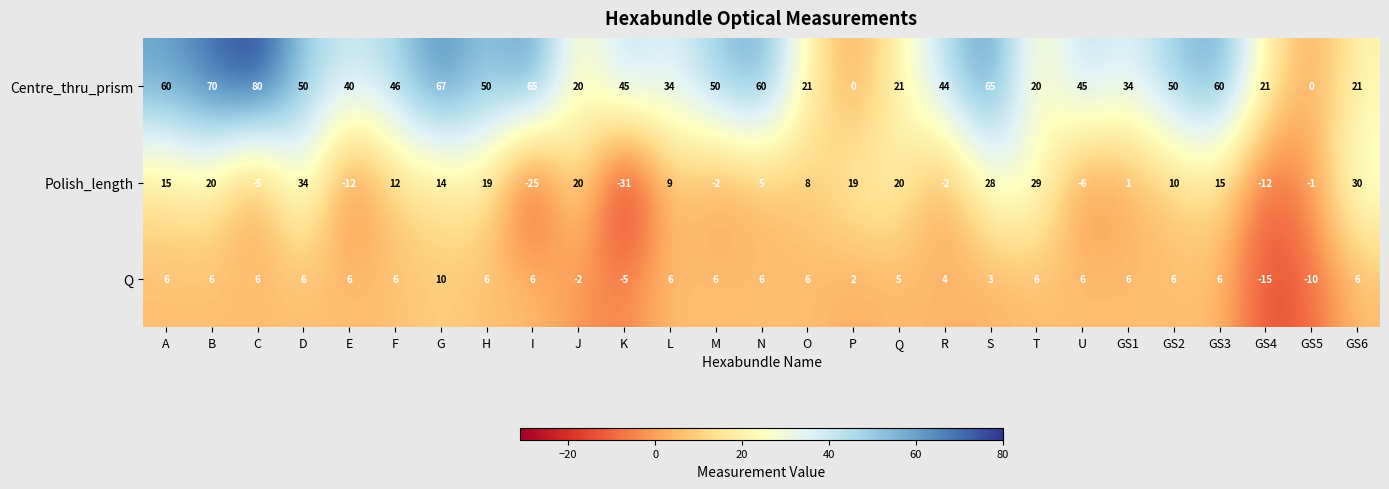

What is the total value across all series at P?

21